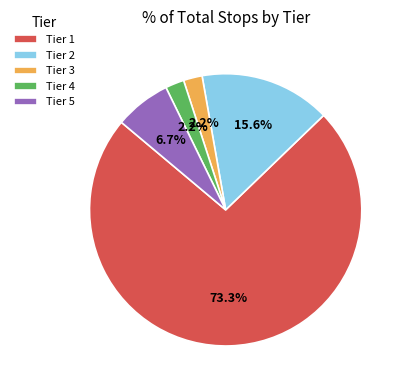

Approximately how many times larger is the value at Tier 3 compared to Tier 5?

0.3